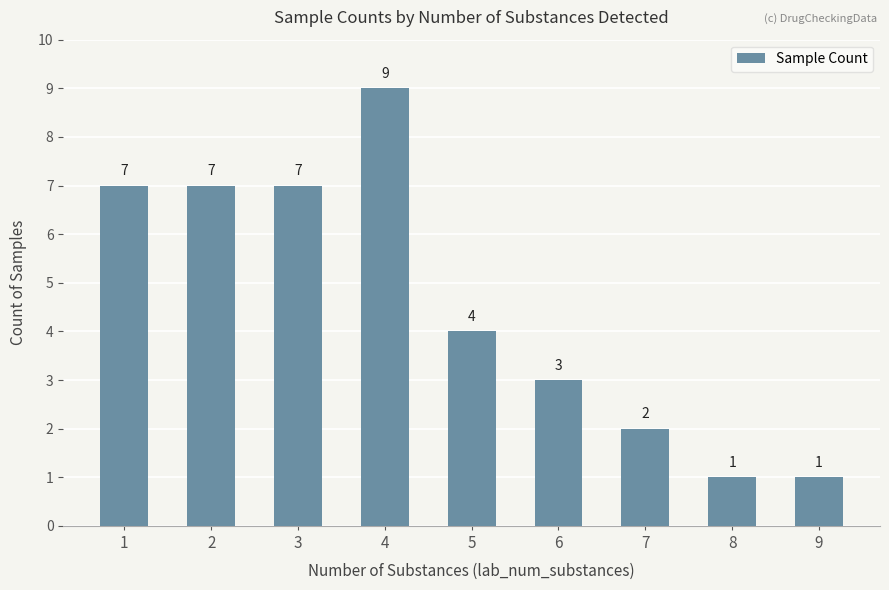

What is the difference between the second highest and minimum values?

6